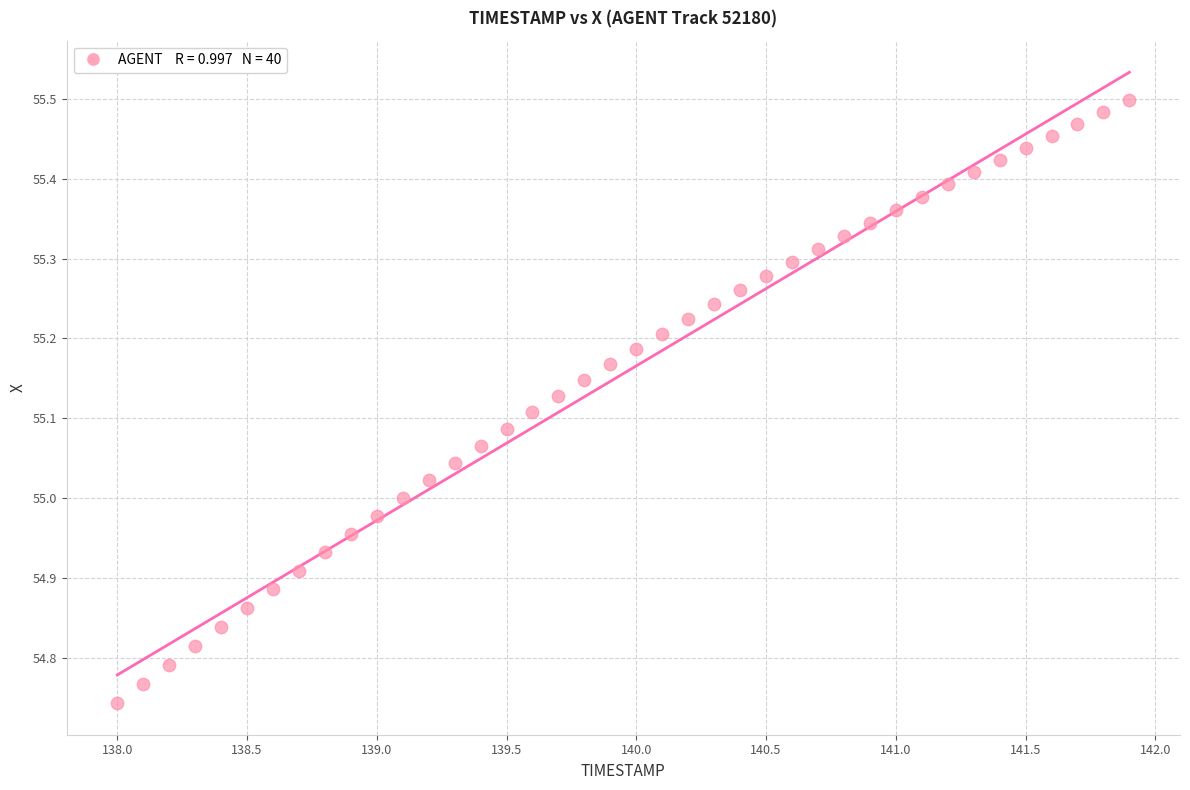

What is the range of X values (max minus min)?

3.9